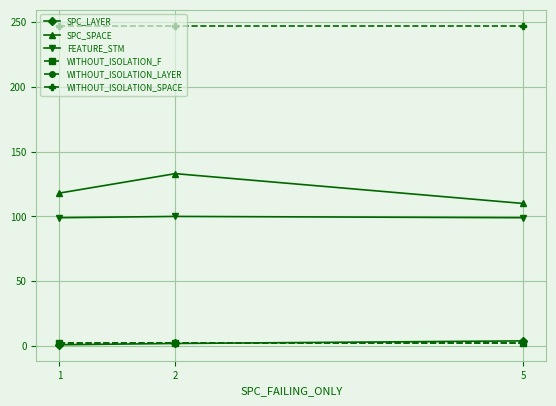

What is the maximum value shown in the chart?

247